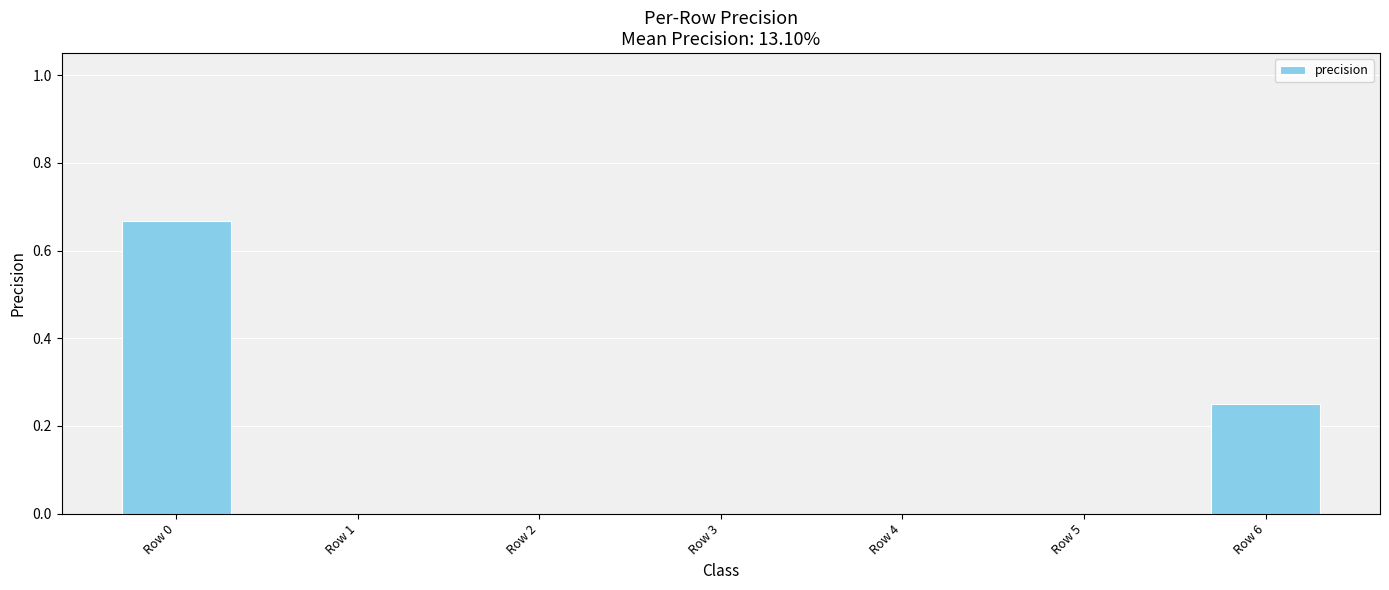

At which category does the chart reach its peak across all series?

Row 0